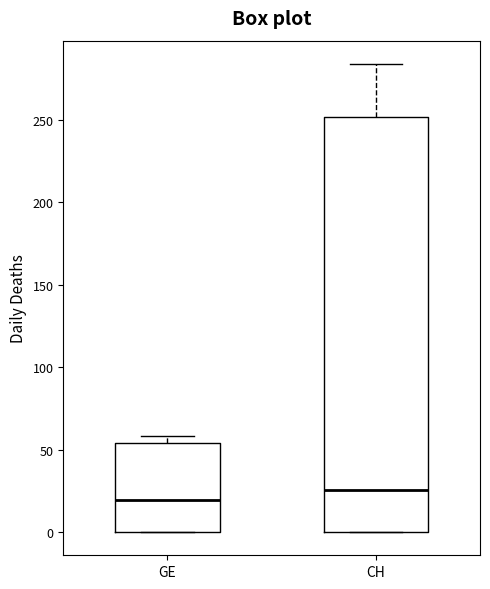

Reading left to right, transcribe this box plot: for each box, give where its median line is, the range the box spans, and where its two whiskers end, as read against the y-axis. The values are not printed on the chart, so give them approximately, as read against the axis.

GE: median 20, box 0 to 55, whiskers 0 to 60
CH: median 25, box 0 to 250, whiskers 0 to 285